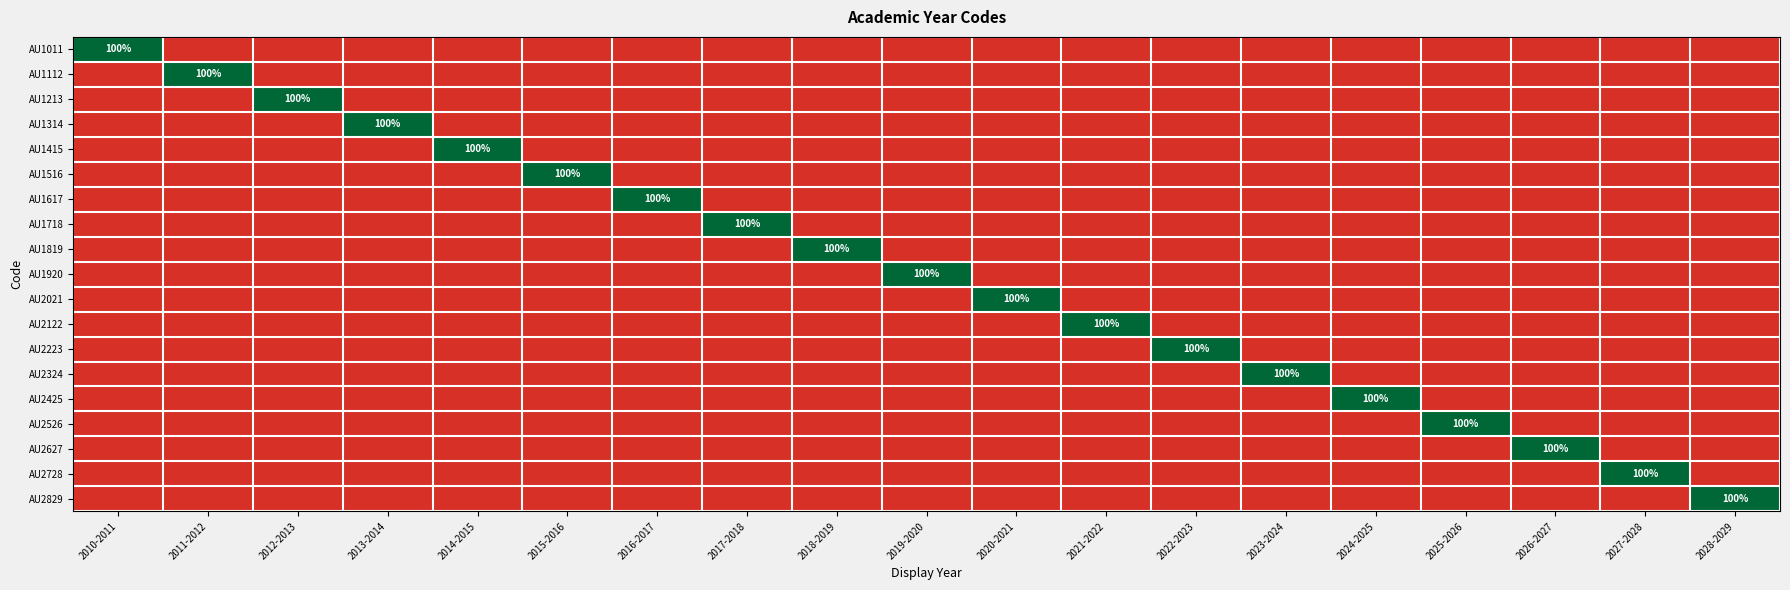

How many AU1617 values are between 0 and 1?

19